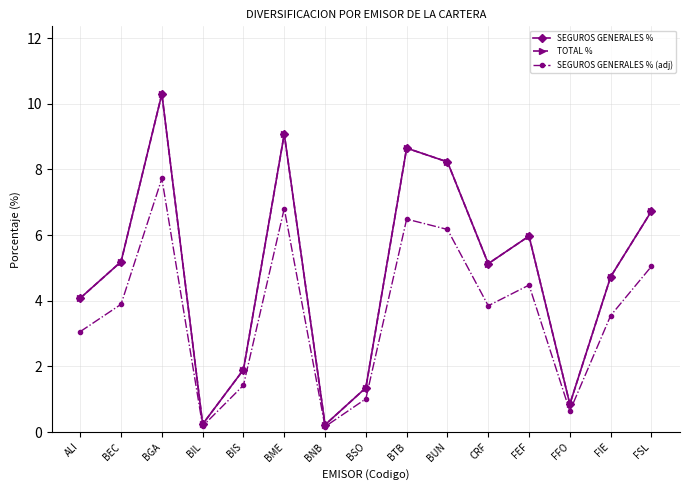

True or false: TOTAL % has a value of 3.0 at BGA.

False